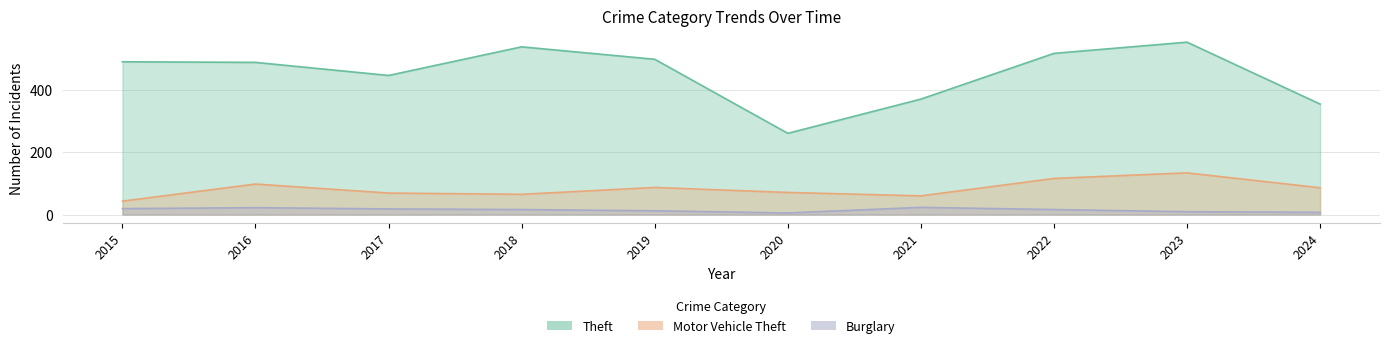

True or false: Theft and Burglary cross at least once.

False